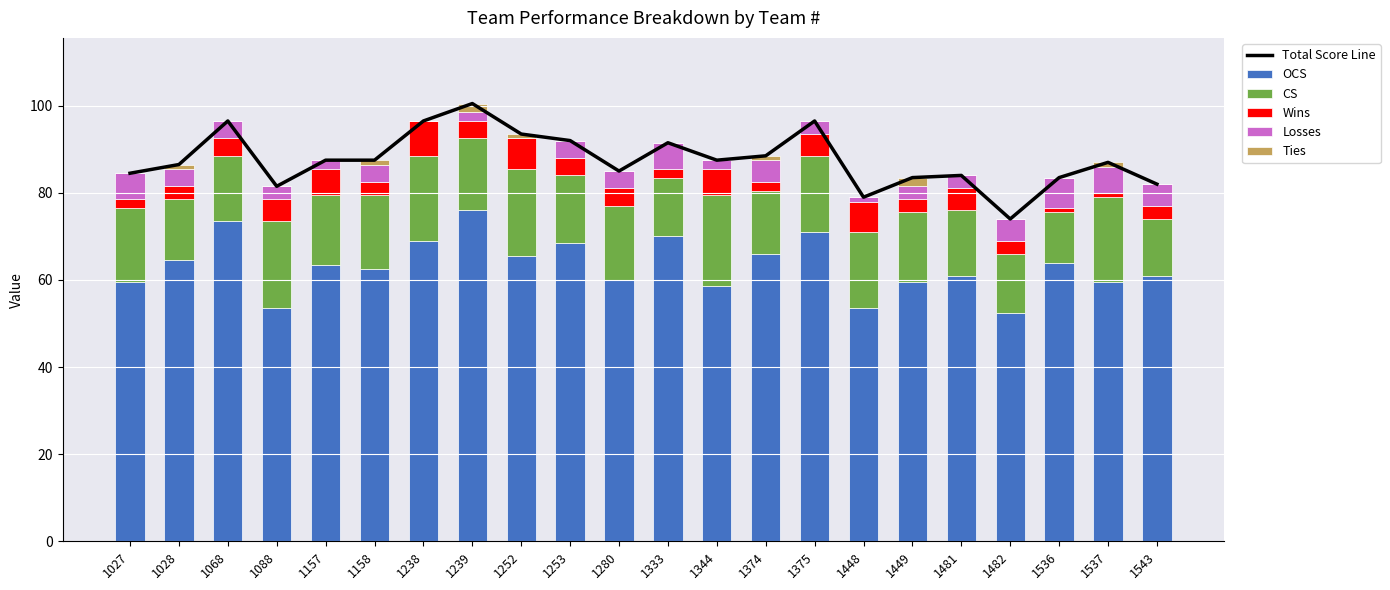

Between 1238 and 1028, which is larger?

1238